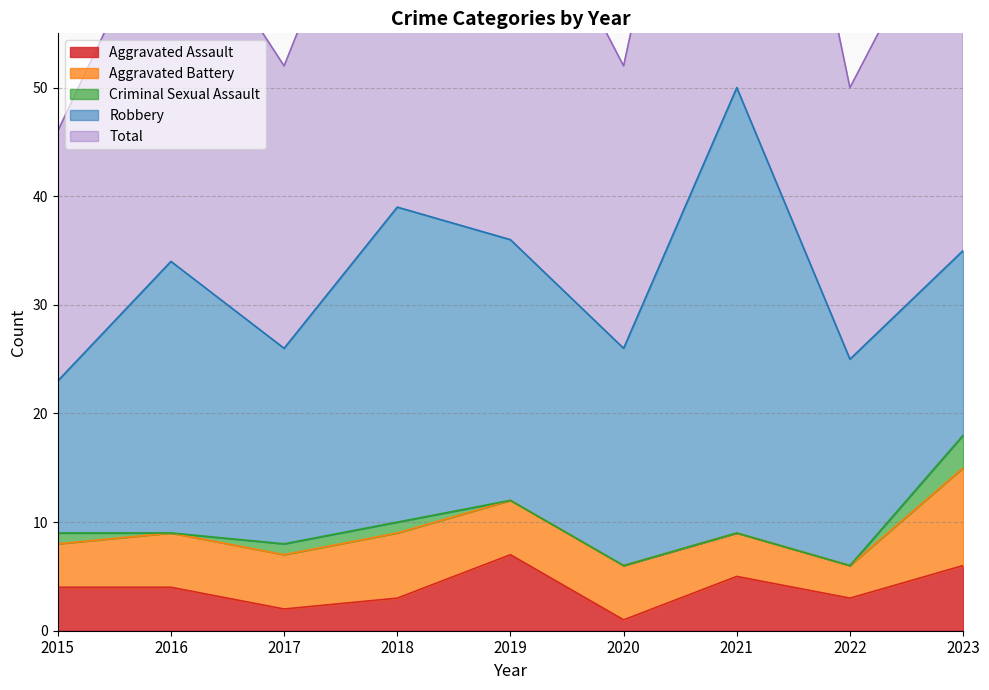

Rank the series at 2018 from highest to lowest value.

Total, Robbery, Aggravated Battery, Aggravated Assault, Criminal Sexual Assault